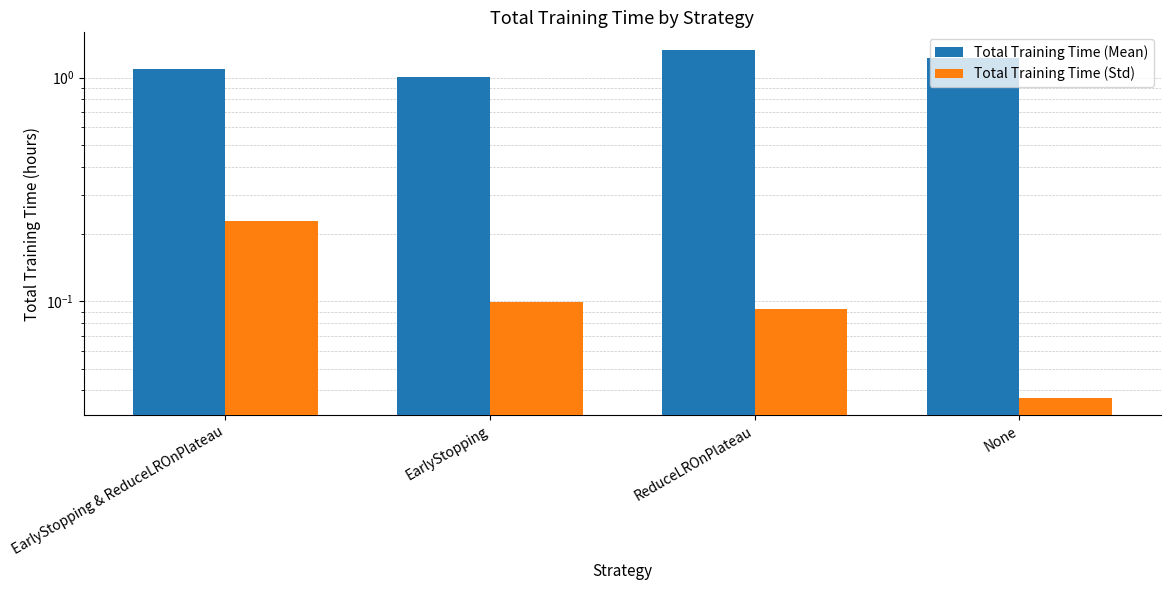

What position from the right is None?

1